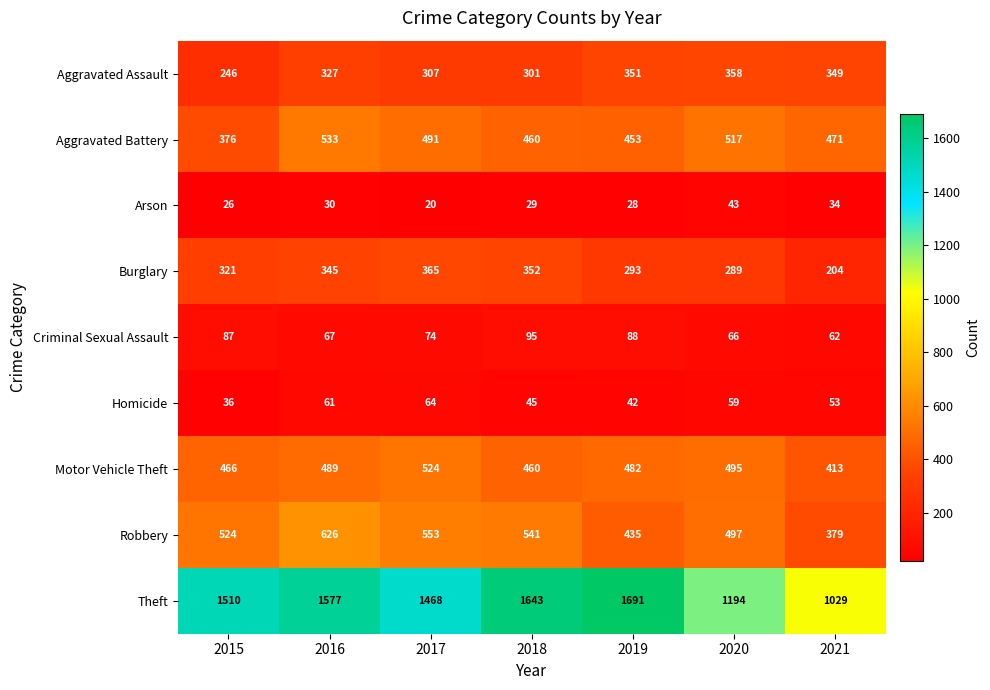

At how many categories does at least one series exceed 631?

7